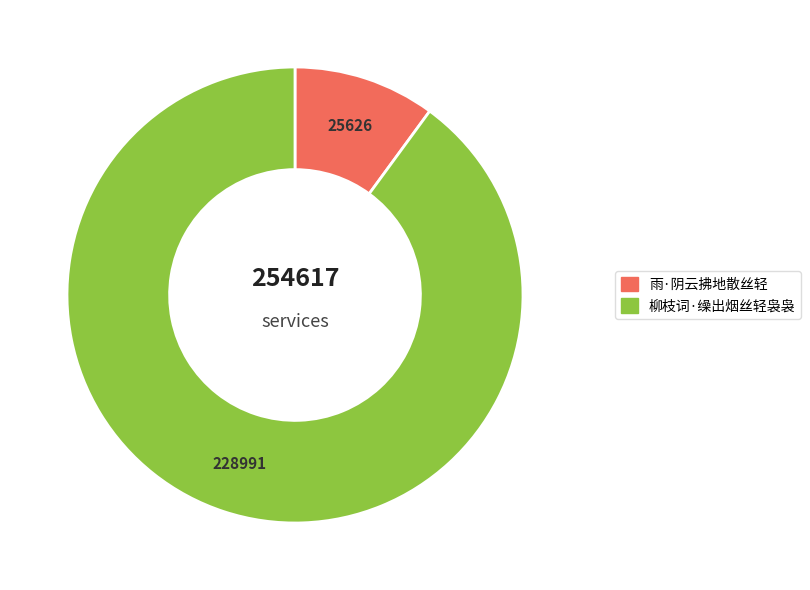

Which has a higher value, 柳枝词·缲出烟丝轻袅袅 or 雨·阴云拂地散丝轻?

柳枝词·缲出烟丝轻袅袅